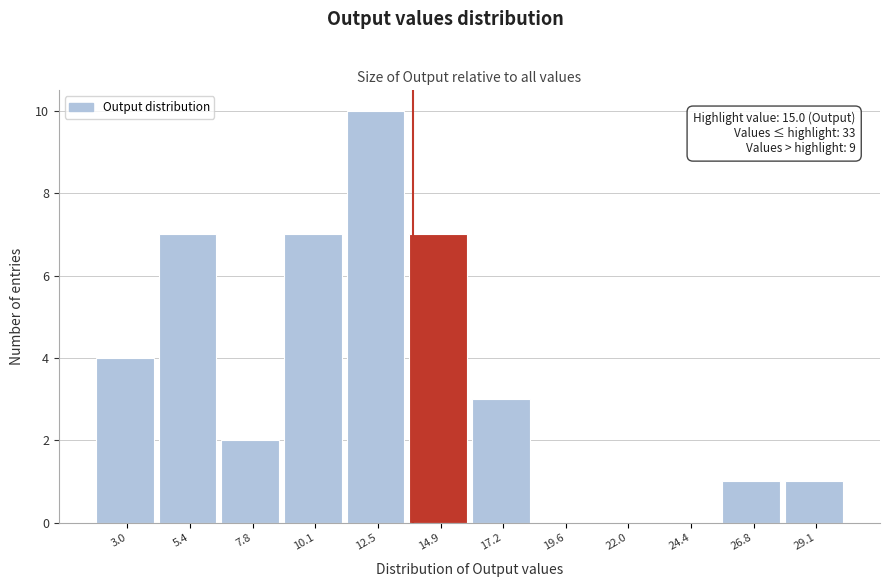

Reading right to left, list all the values displayed in this chart.

29.1=1	26.8=1	24.4=0	22.0=0	19.6=0	17.2=3	14.9=7	12.5=10	10.1=7	7.8=2	5.4=7	3.0=4